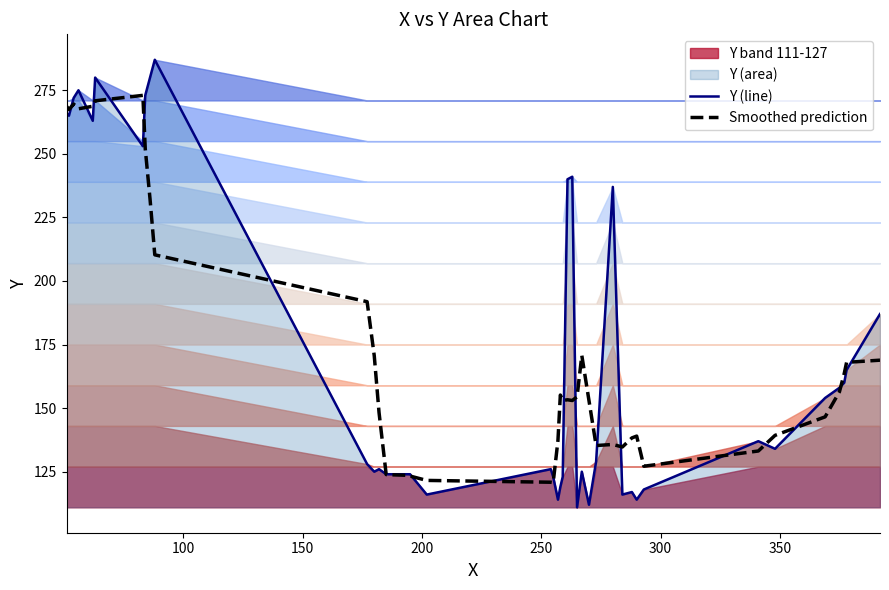

What is the minimum value for Y (line)?

111.0